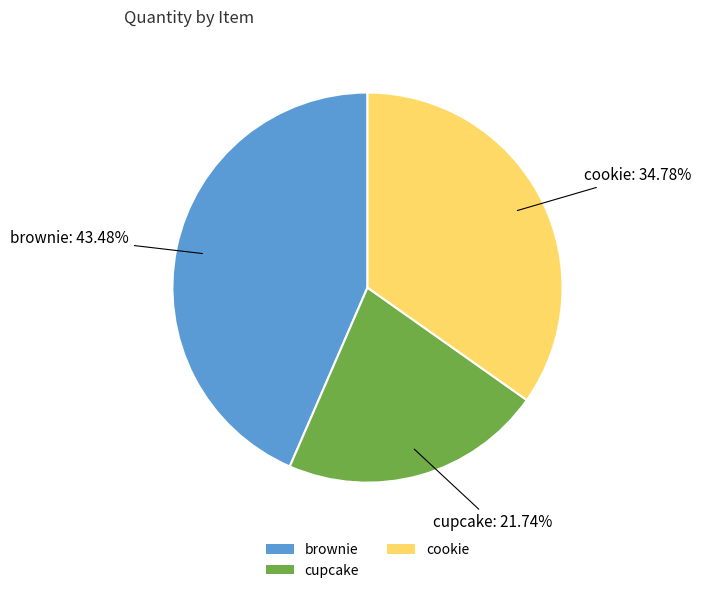

Is there any slice that represents more than half of the pie?

No